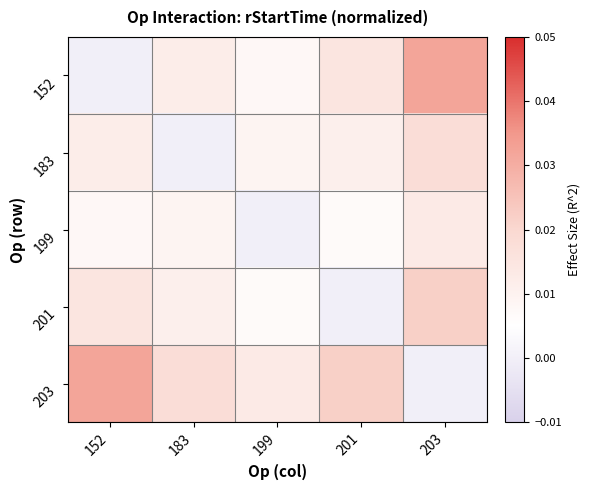

At 183, list the series in order from largest to smallest.

203, 152, 201, 199, 183